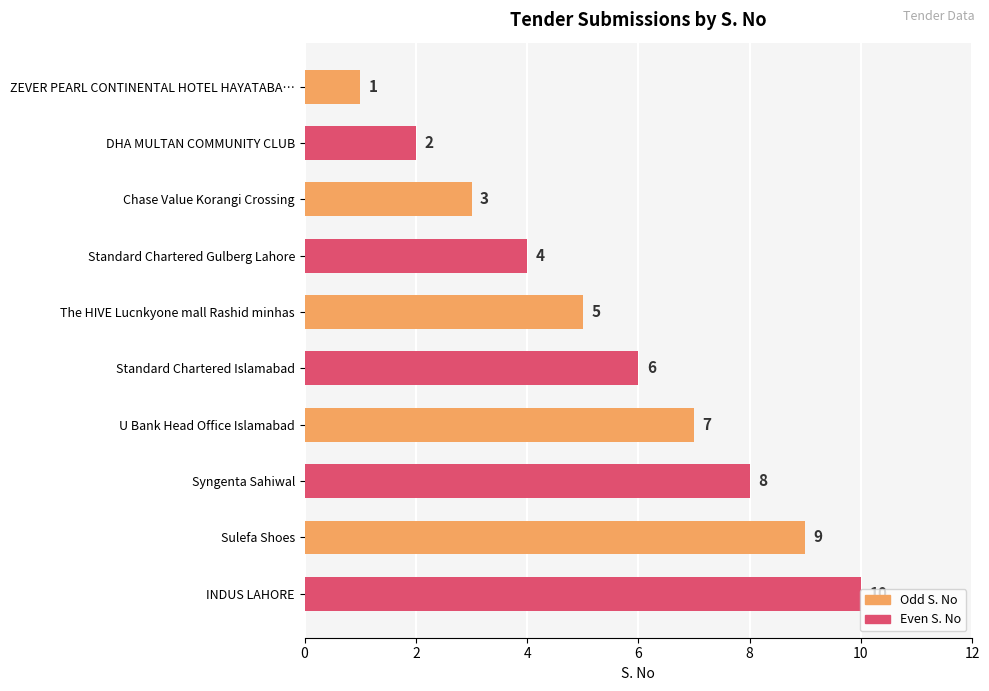

What is the average value?

6